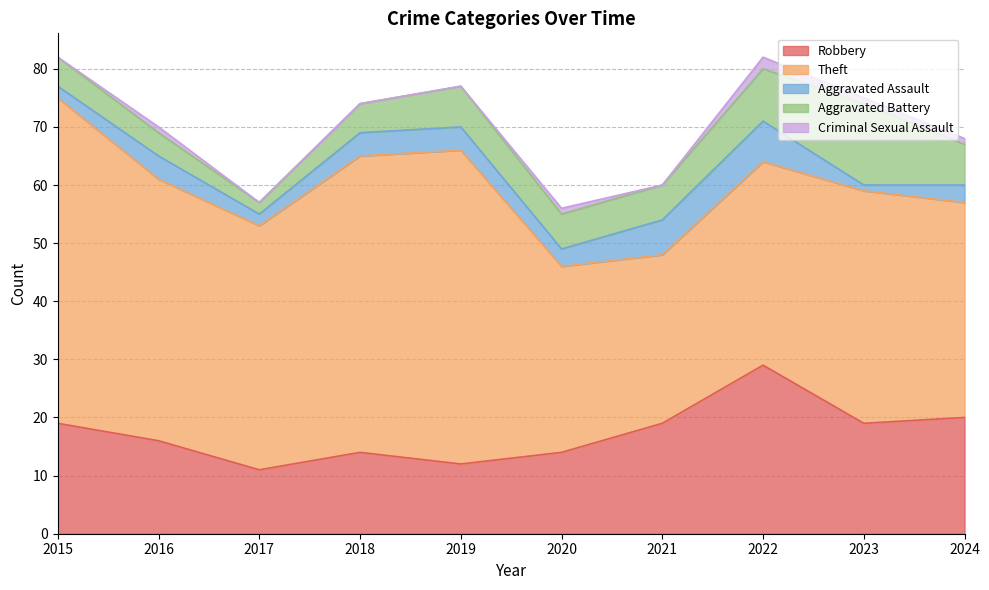

What is the sum of all Criminal Sexual Assault values?

6